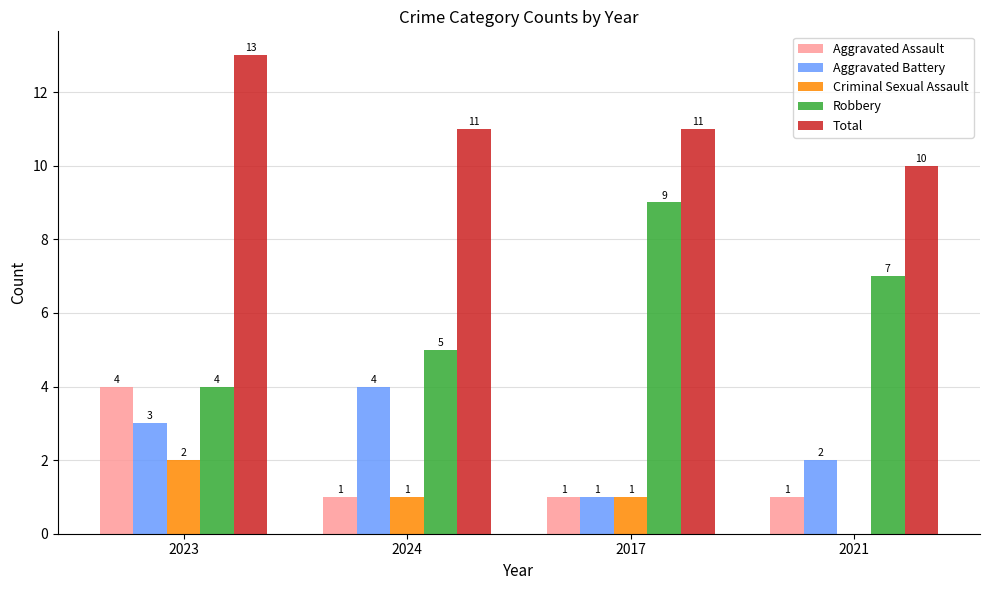

Reading right to left, transcribe all the data shown in this chart.

Aggravated Assault: 1	1	1	4
Aggravated Battery: 2	1	4	3
Criminal Sexual Assault: 0	1	1	2
Robbery: 7	9	5	4
Total: 10	11	11	13